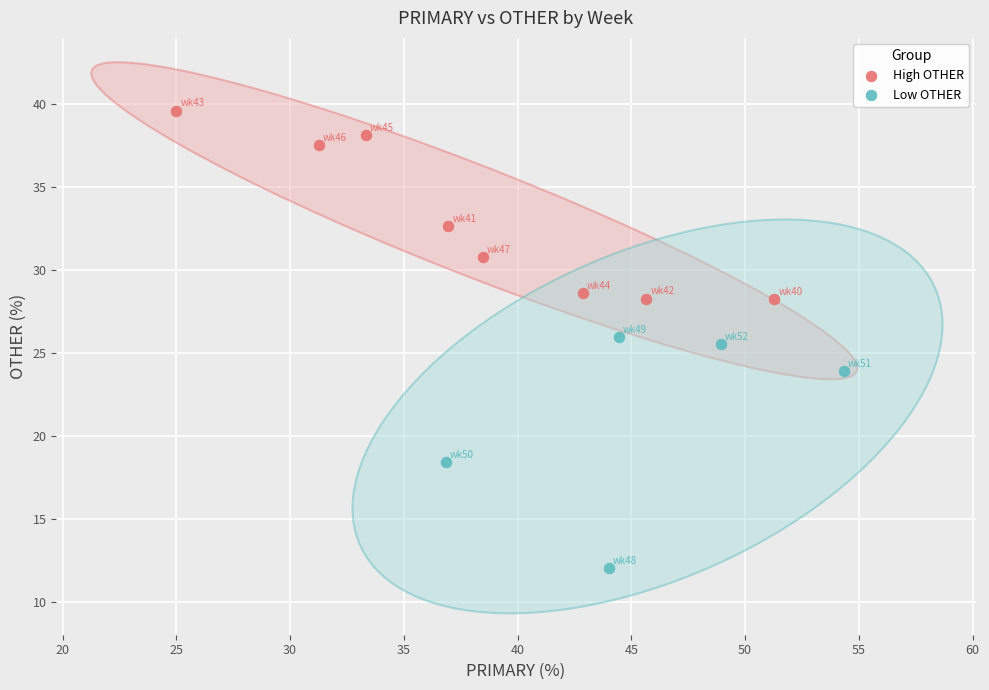

Which series contains the lowest Y value?

Low OTHER